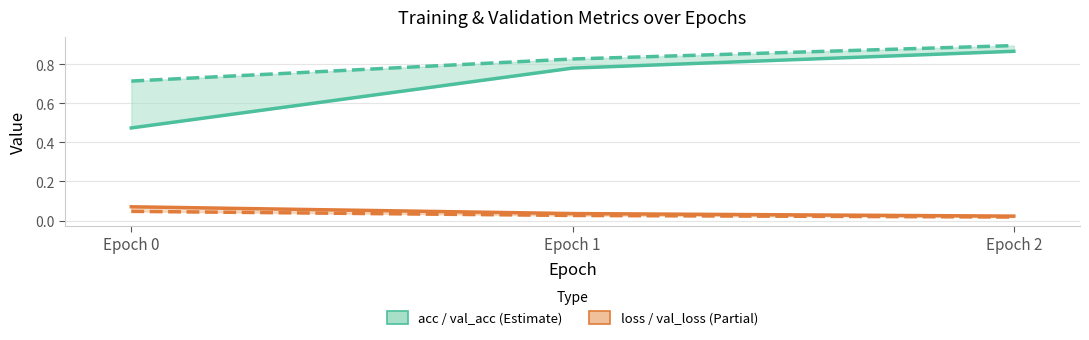

Which label corresponds to the smallest value in the chart?

Epoch 2